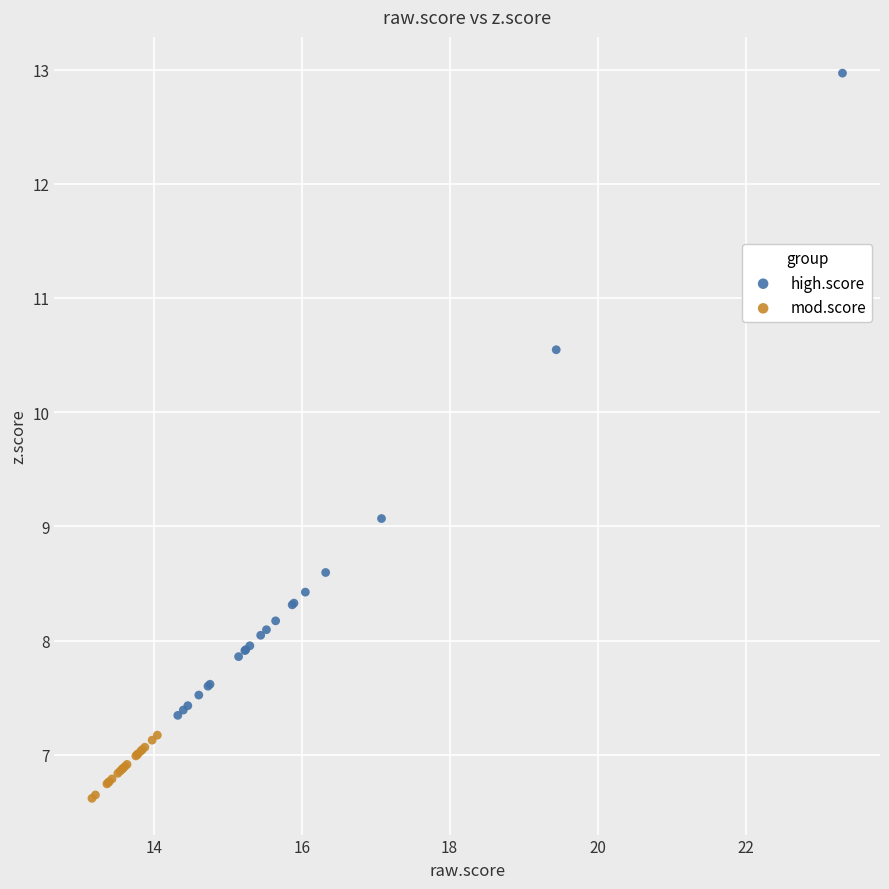

Which series contains the lowest Y value?

mod.score